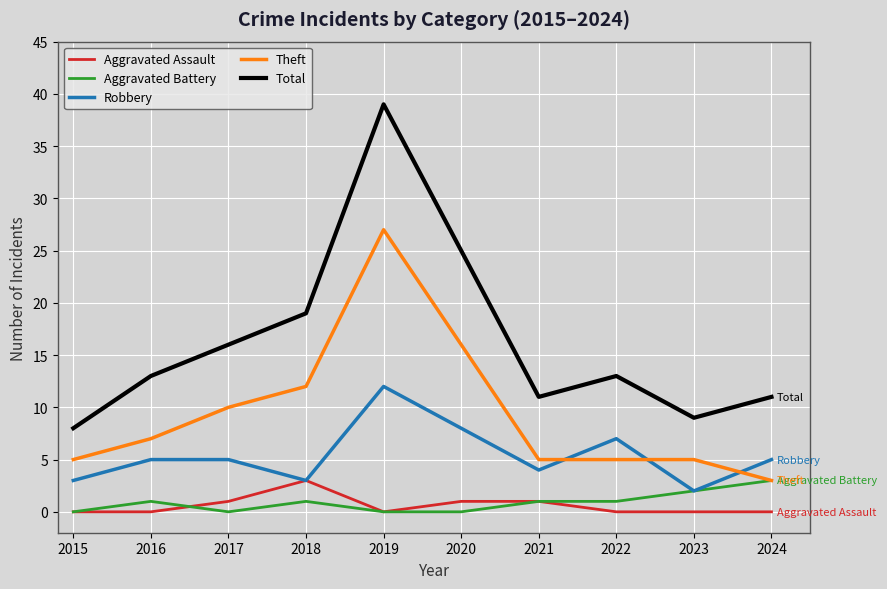

How many lines are shown in the chart?

5